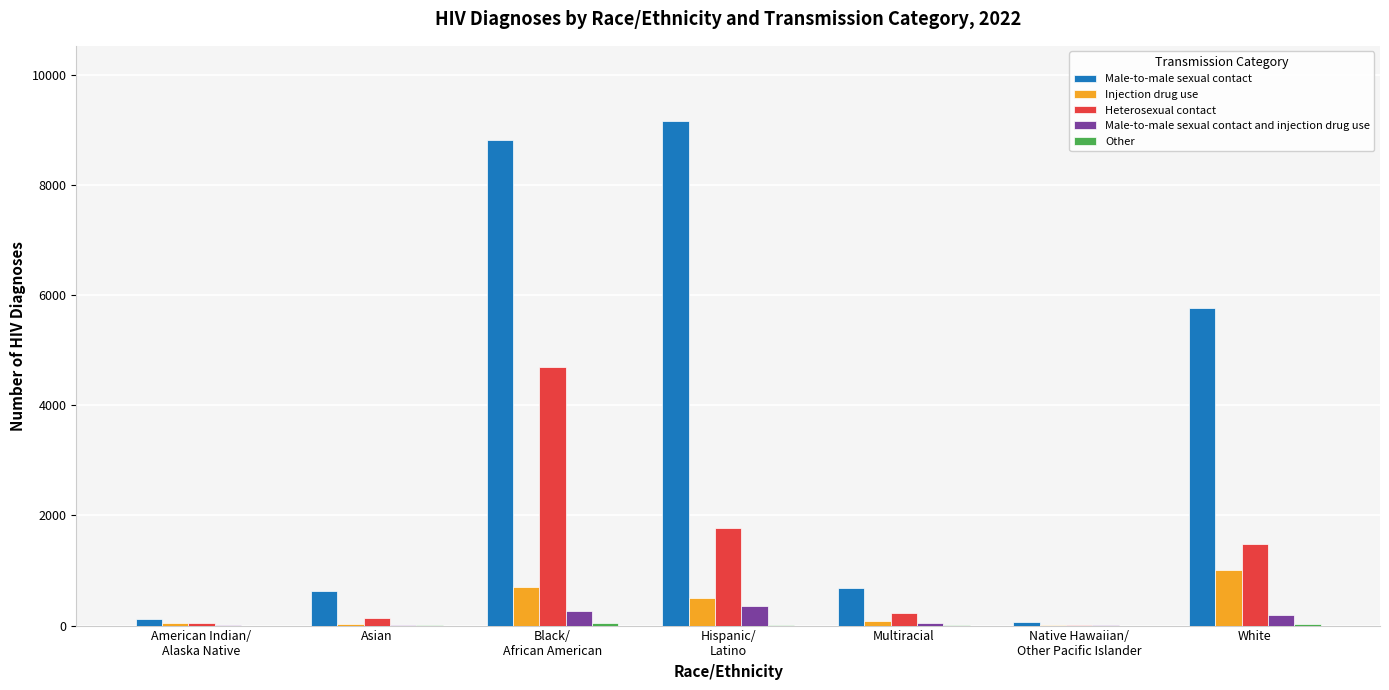

Which series has the largest total across all categories?

Male-to-male sexual contact